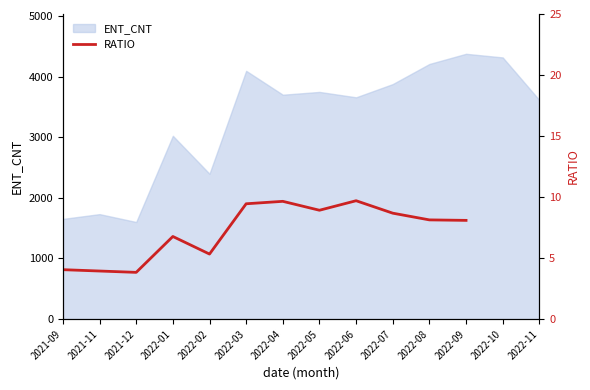

What is the label of the 4th point from the right?

2022-08